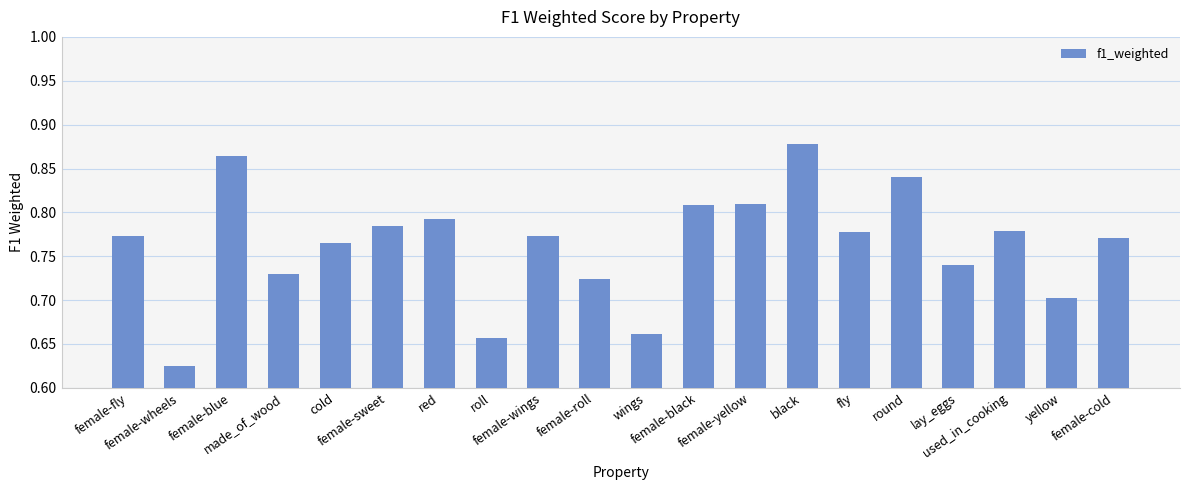

Count the values in the range 0 to 1.

20